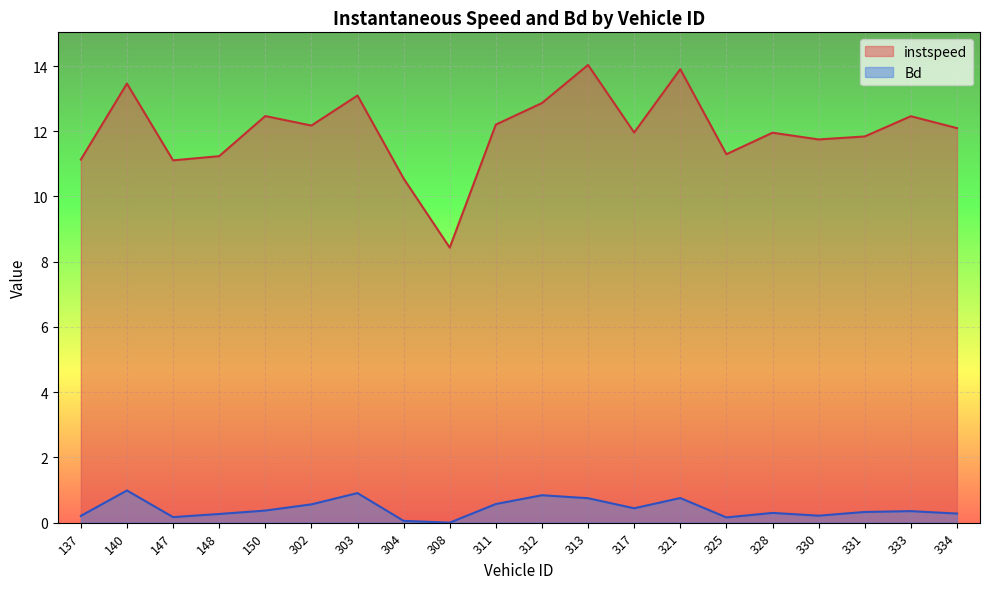

Which series has the largest range (max minus min)?

instspeed